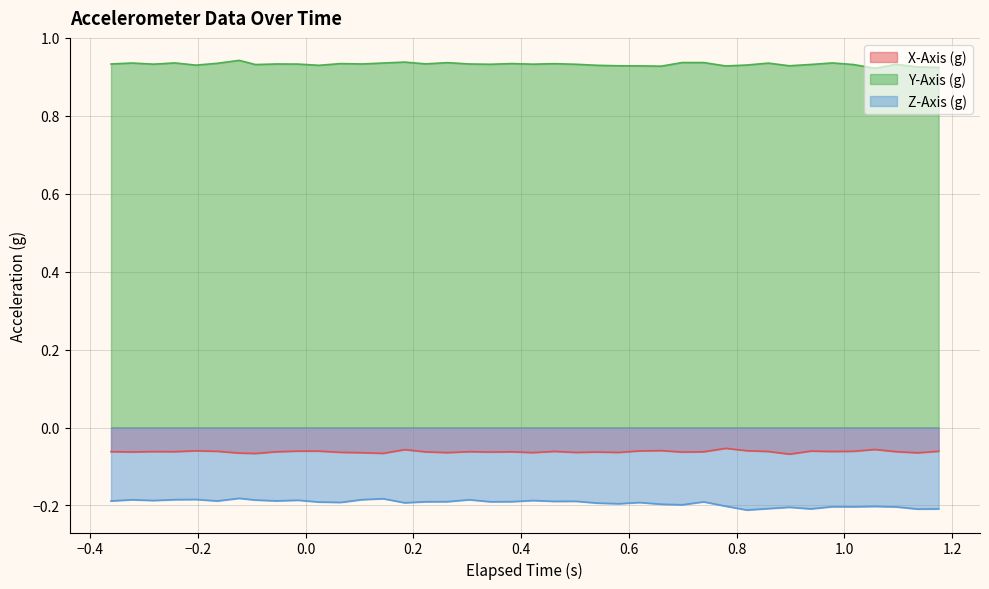

List the series in order of their peak value, lowest first.

Z-Axis (g), X-Axis (g), Y-Axis (g)